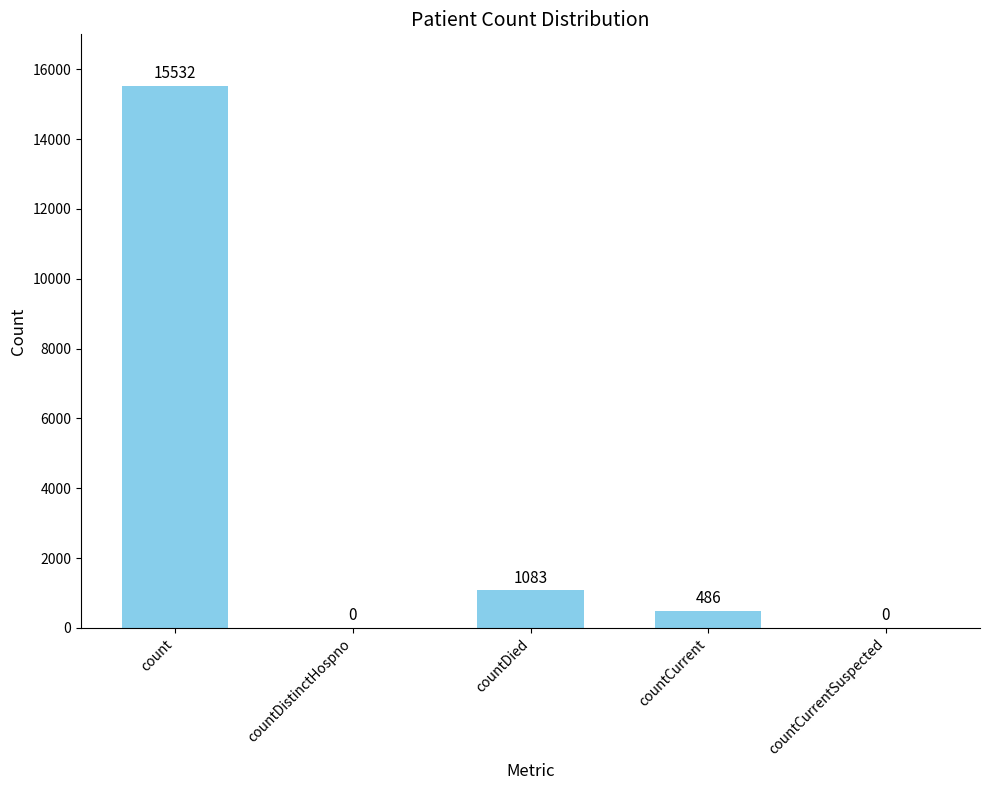

What is the sum of all values?

17101